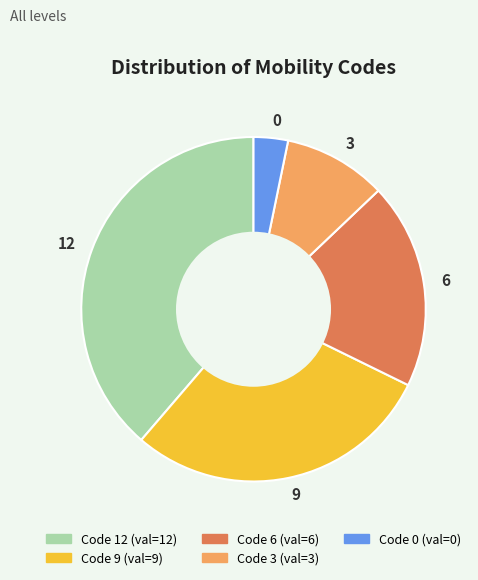

What is the ratio of the value at 12 to the value at 0?

12.0